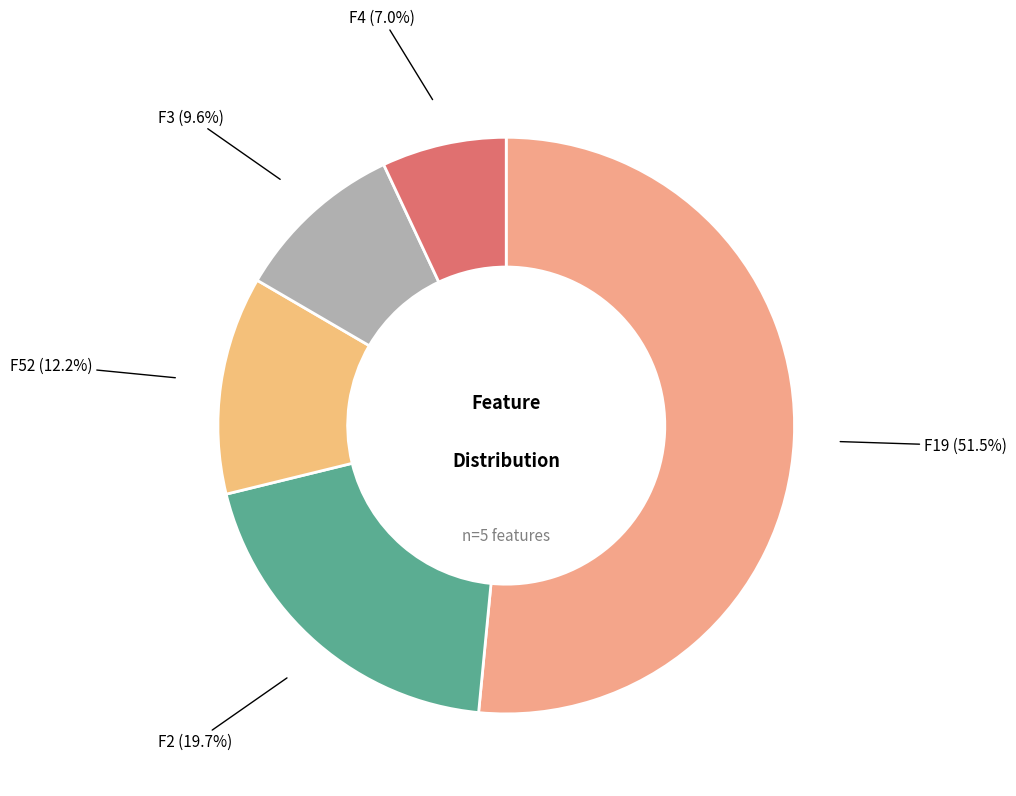

The F52 slice represents 23% of the pie. True or false?

False